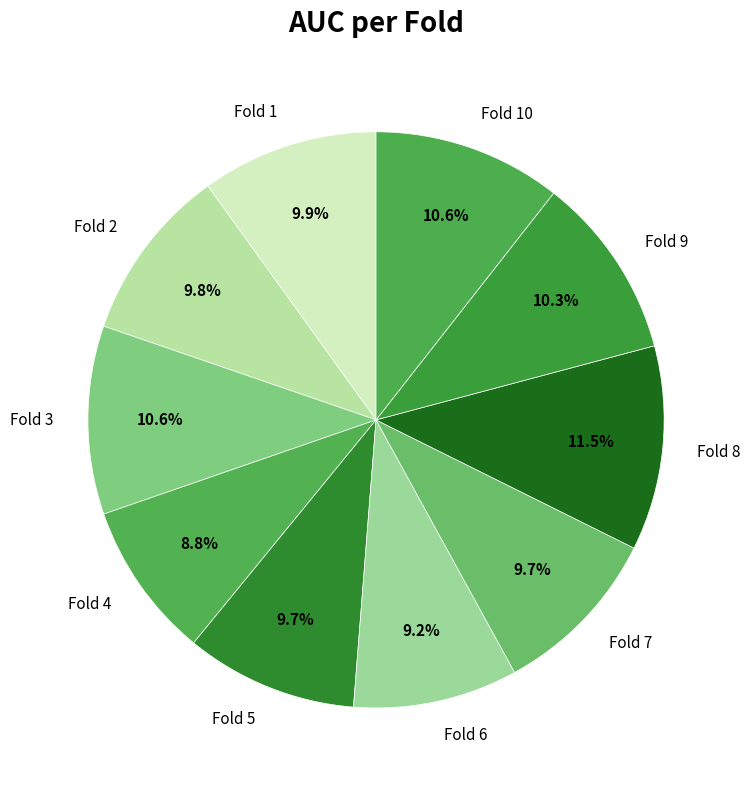

To the nearest percent, what is the combined percentage of Fold 3 and Fold 8?

22%